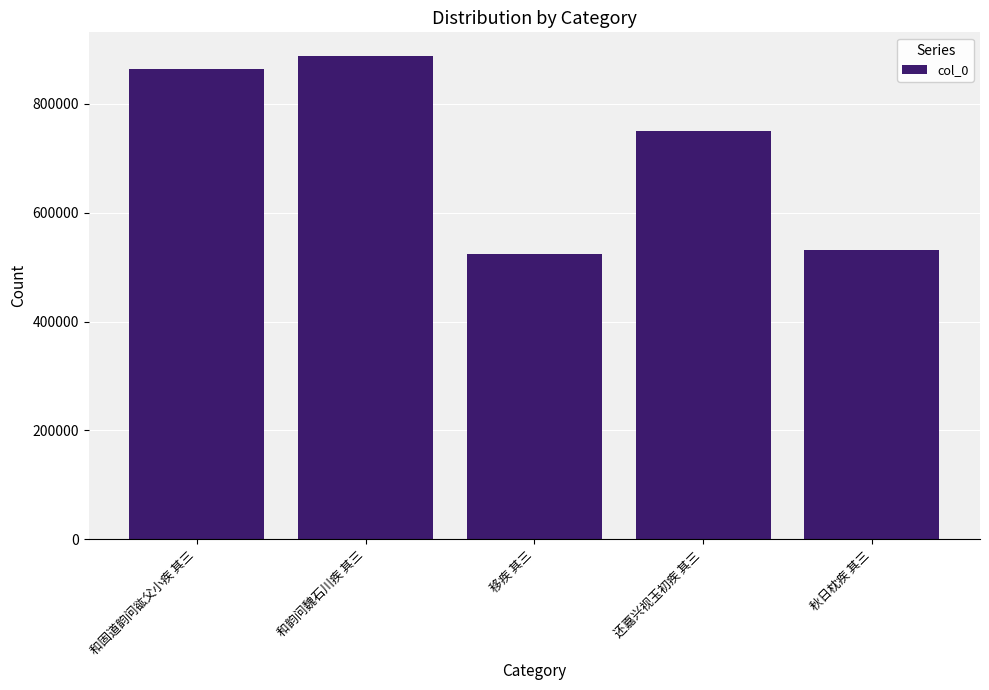

How many values are below 750671?

2